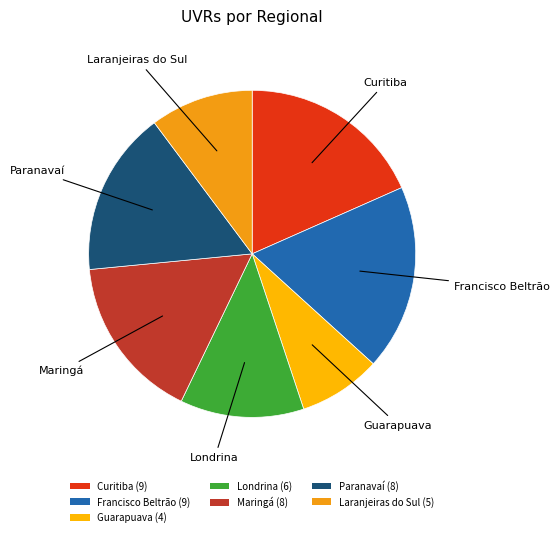

How many slices are in this pie chart?

7